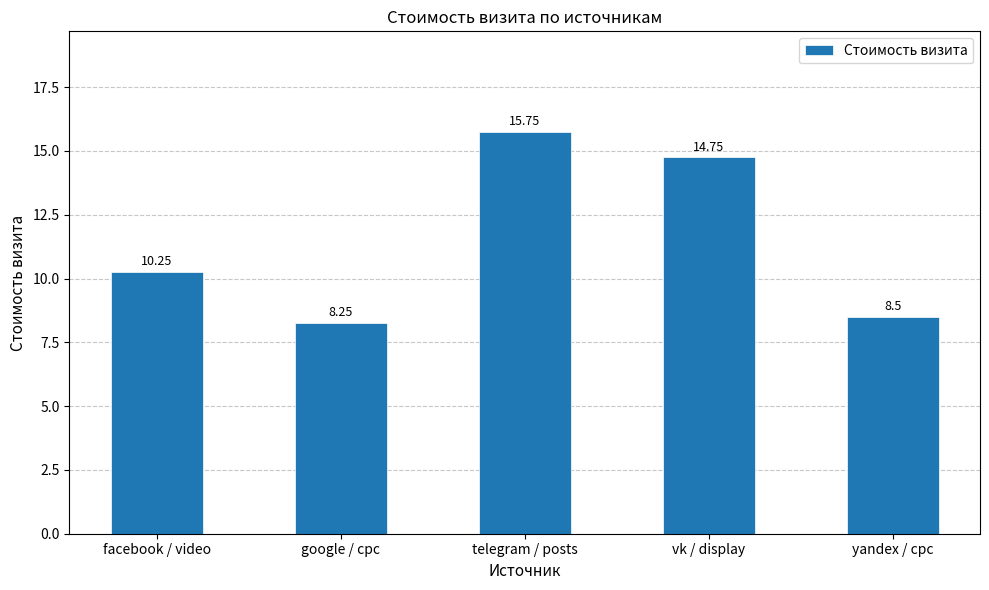

Are the bars horizontal?

No